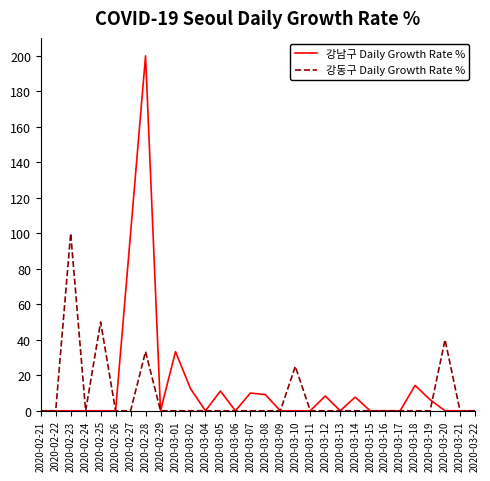

What position from the left is 2020-03-22?

30